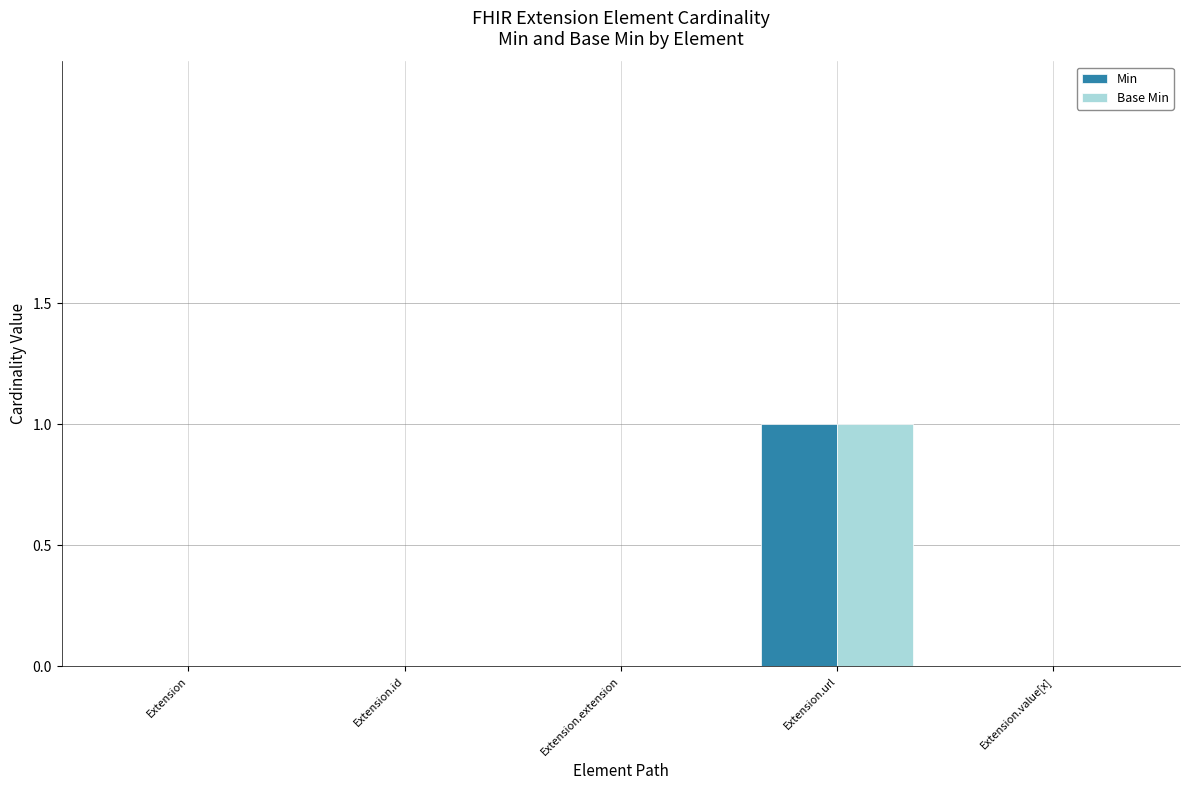

Is it true that Base Min equals -1 at Extension.extension?

False